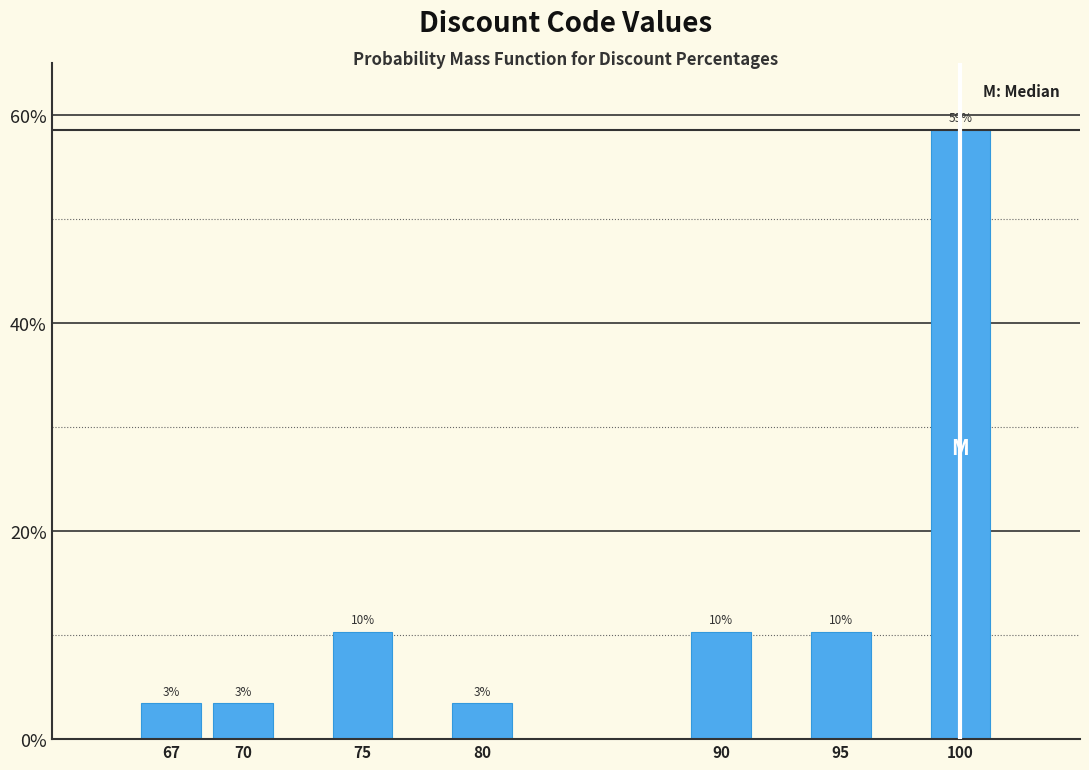

How many bars are there in total?

7